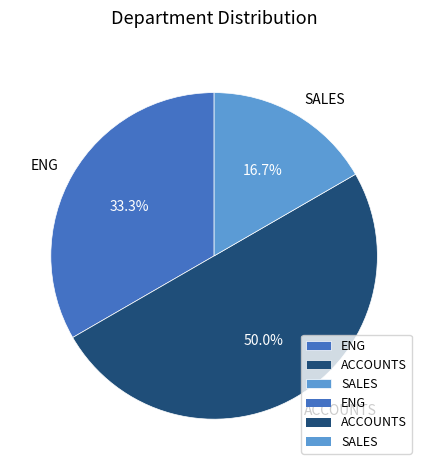

How many segments does this pie chart have?

3